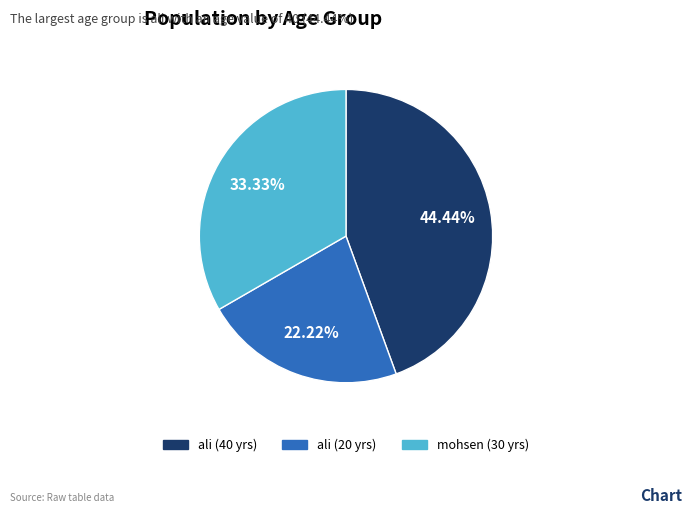

To the nearest percent, what is the average slice percentage?

33%